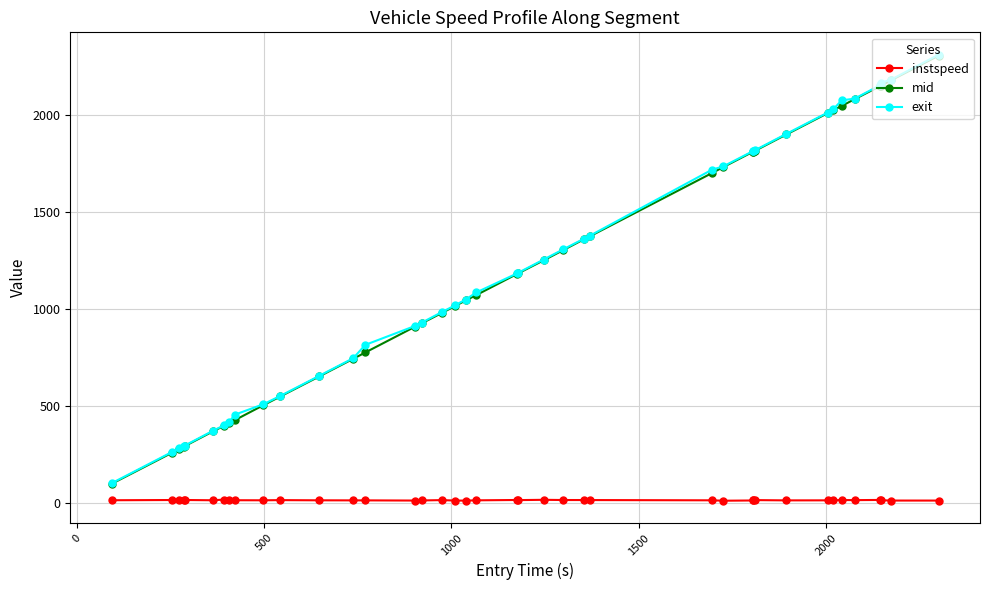

True or false: instspeed has more than 2 interior local peaks.

True